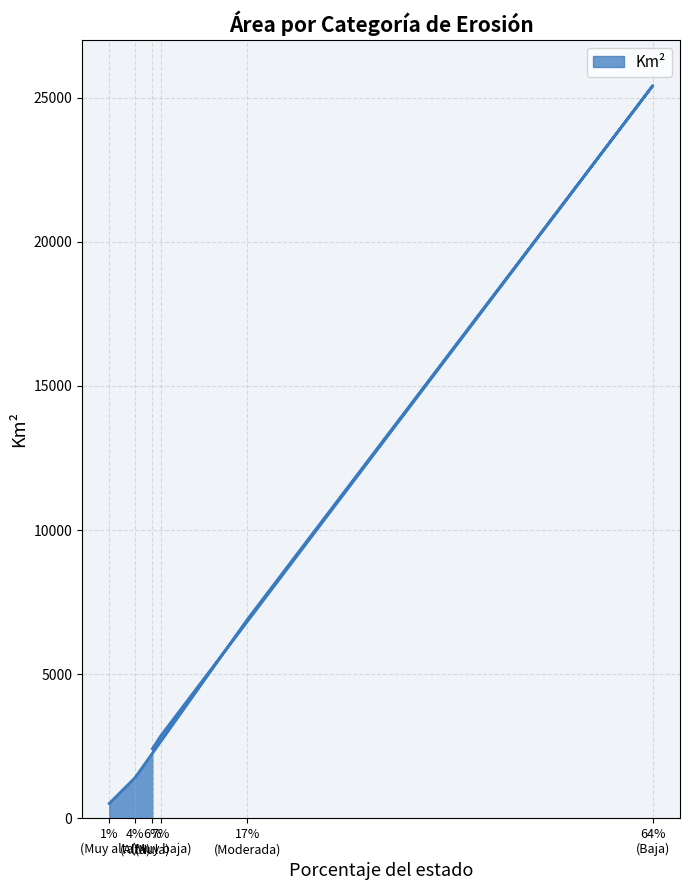

Where is the first local maximum?

64% (Baja)